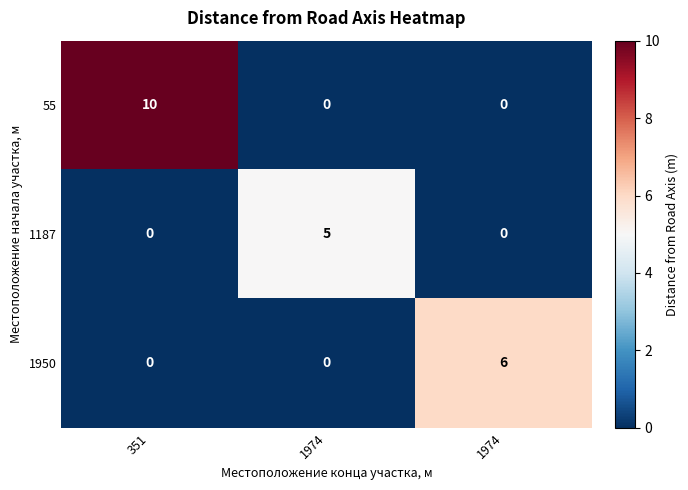

How many values in the 55 series exceed 0?

1